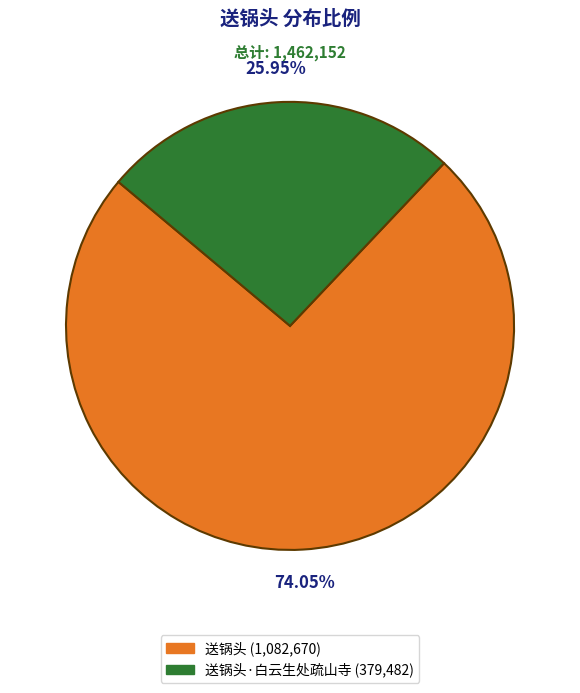

To the nearest percent, what is the average slice percentage?

50%